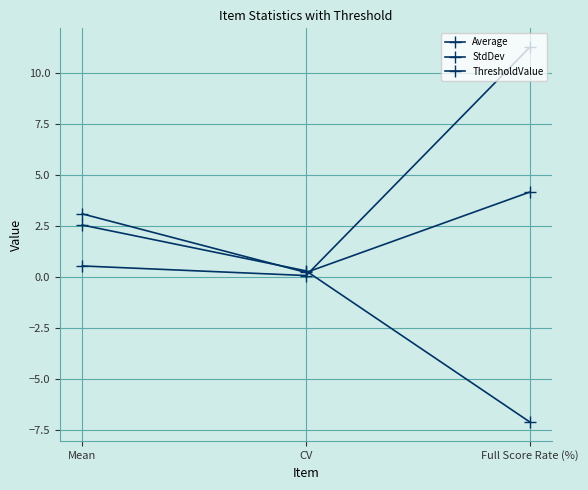

What is the label of the 3rd point from the left?

Full Score Rate (%)